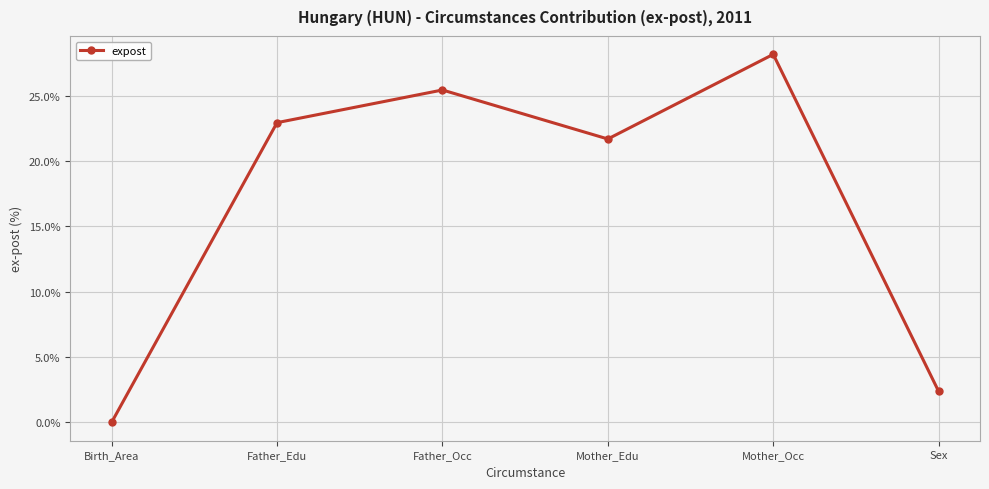

Is it true that the value at Sex is 2.4?

True